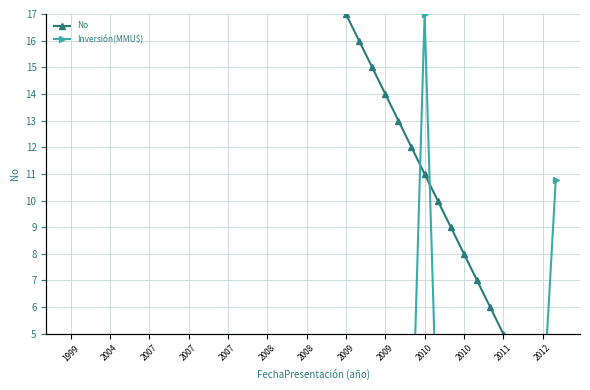

Reading right to left, transcribe all the data shown in this chart.

No: 1.0	2.0	3.0	4.0	5.0	6.0	7.0	8.0	9.0	10.0	11.0	12.0	13.0	14.0	15.0	16.0	17.0	18.0	19.0	20.0	21.0	22.0	23.0	24.0	25.0	26.0	27.0	28.0	29.0	30.0	31.0	32.0	33.0	34.0	35.0	36.0	37.0	38.0
Inversión(MMU$): 10.8	2.1	0.0	0.1	0.1	0.0	0.7	0.0	0.4	0.7	17.0	0.1	0.1	0.1	0.3	0.3	0.6	0.1	0.1	0.0	0.0	0.0	0.0	0.0	2.0	2.0	0.1	0.0	0.1	0.1	0.0	0.1	0.1	0.0	0.1	0.0	0.0	0.1